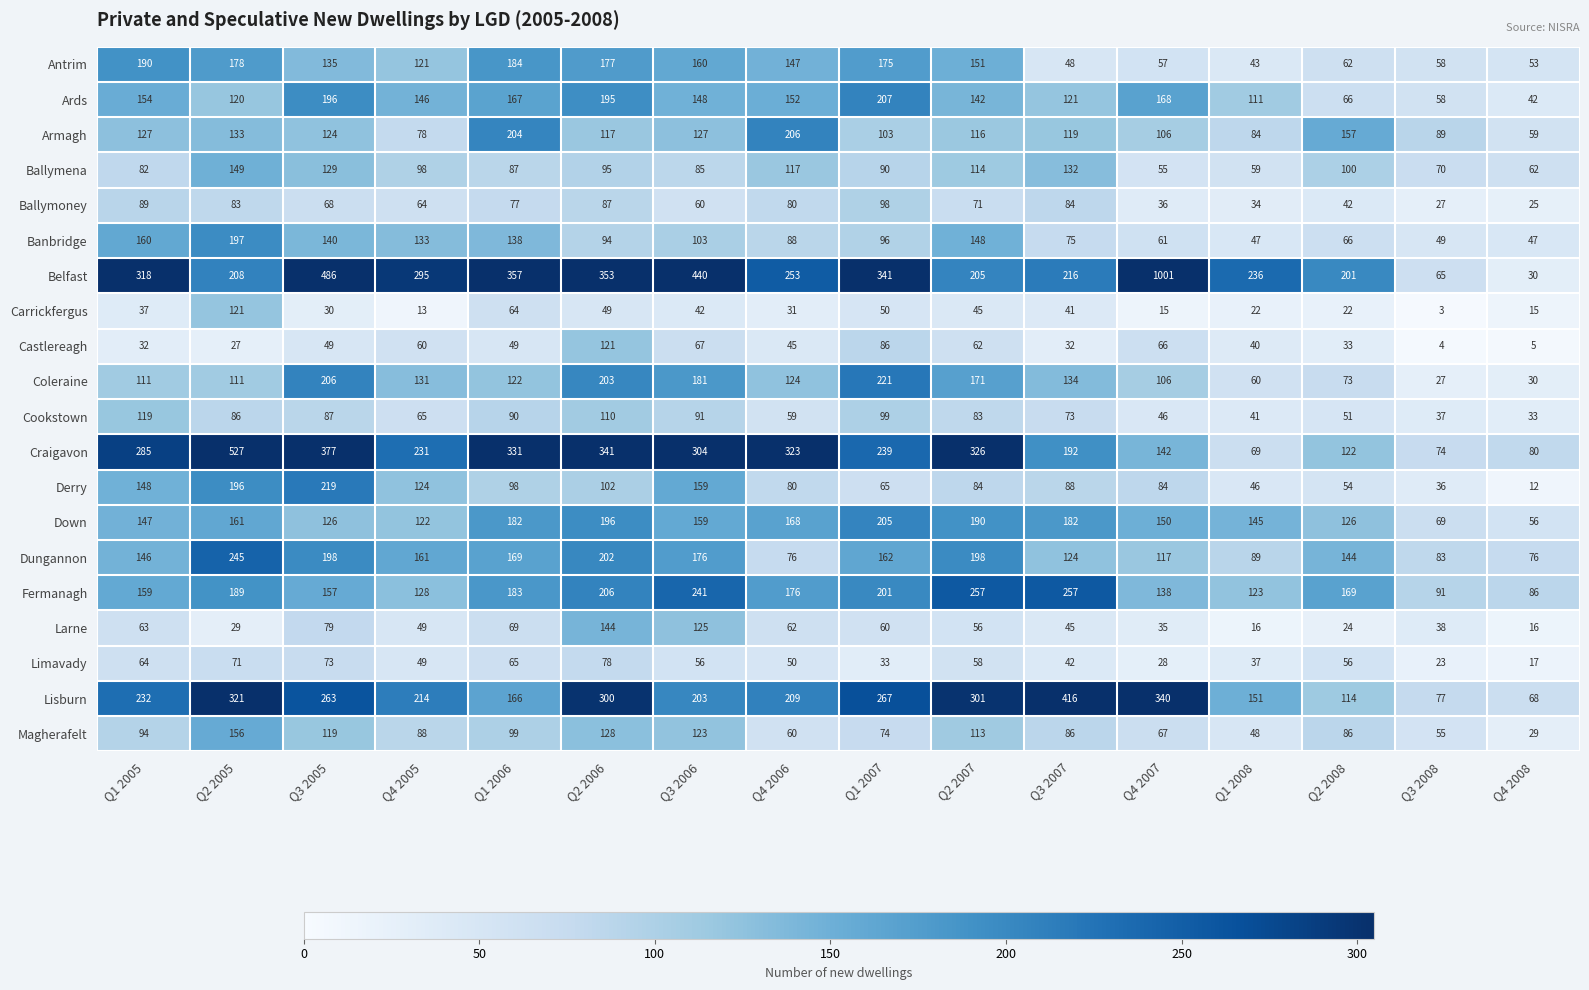

The value of Ards at Q3 2005 is 66. True or false?

False